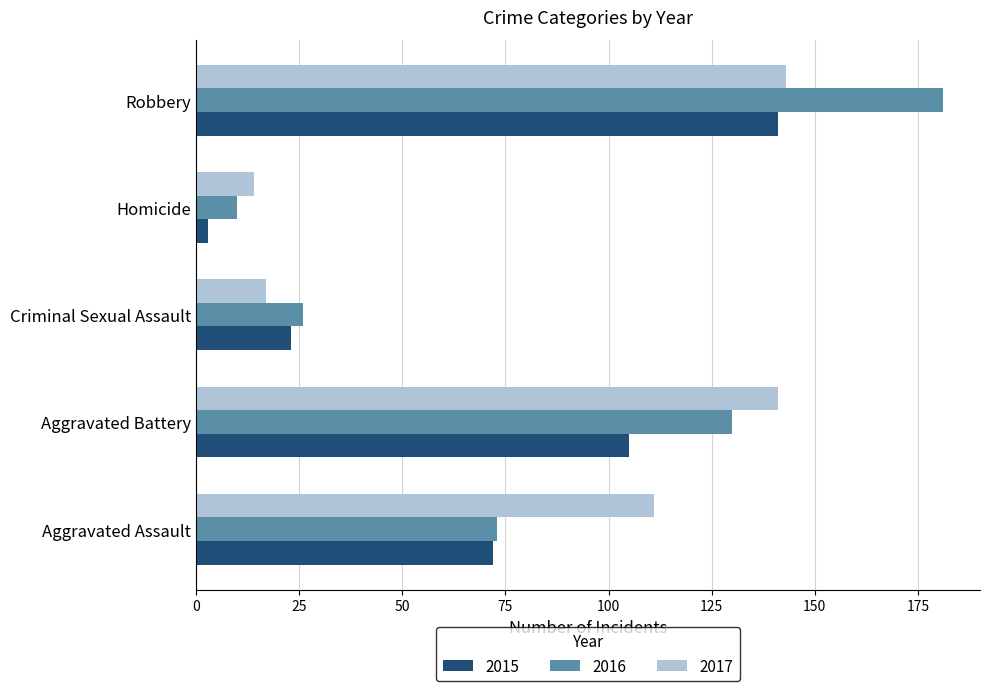

What is the highest value of the 2017 series?

143